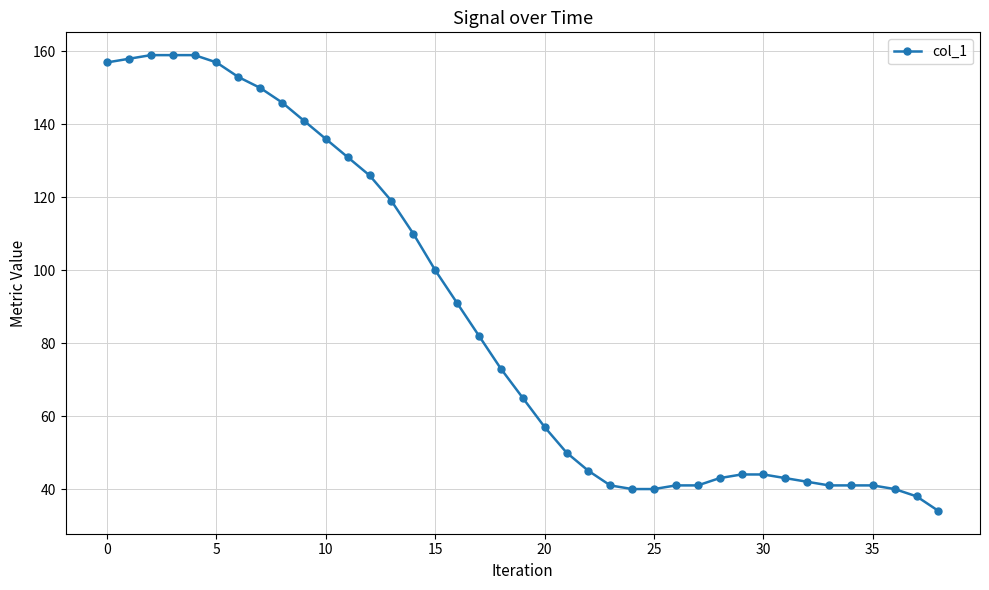

What is the average value?

87